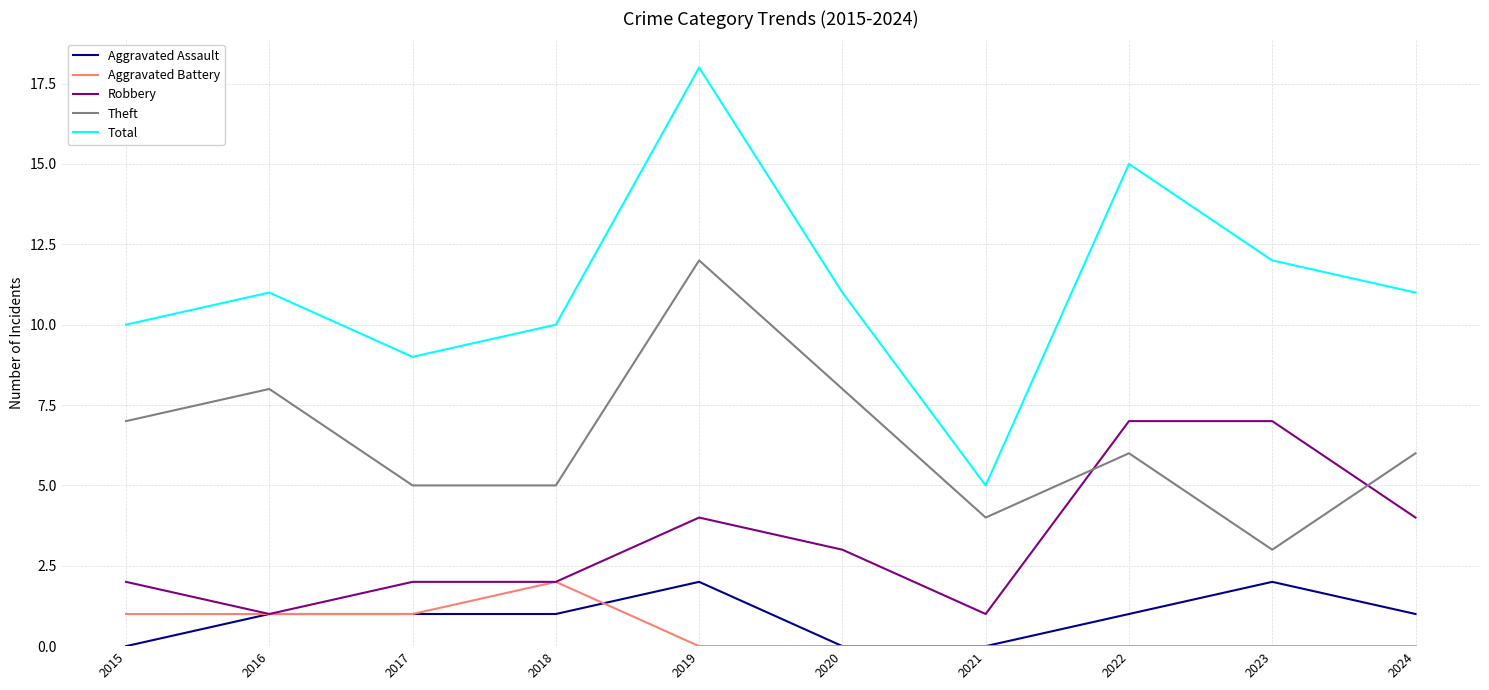

What is the sum of the Aggravated Battery values at 2016 and 2019?

1